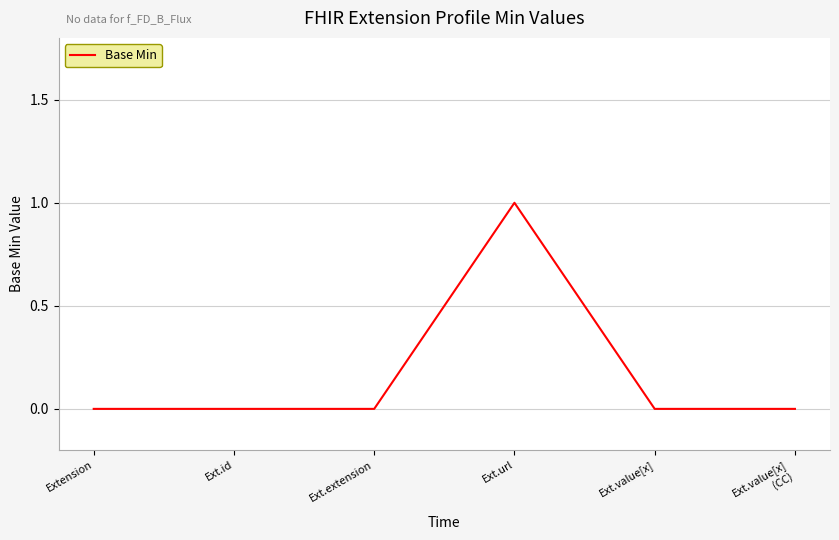

How many lines are shown in the chart?

1